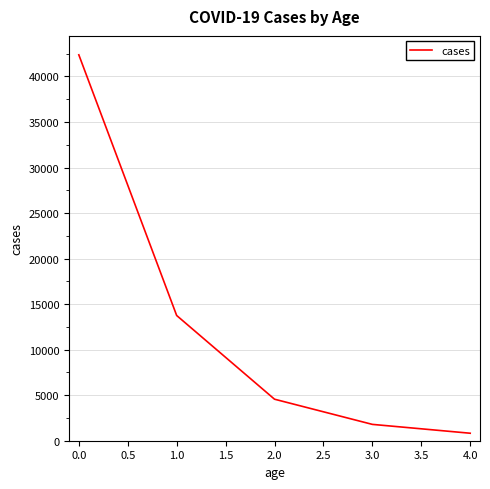

Is it true that the value at 1.0 is 13751?

True